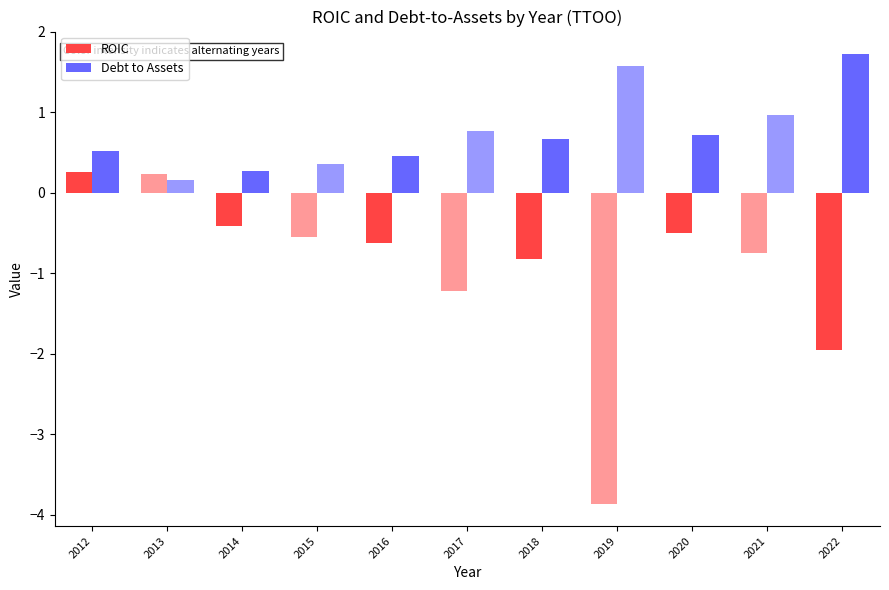

Is it true that ROIC equals -0.2 at 2015?

False